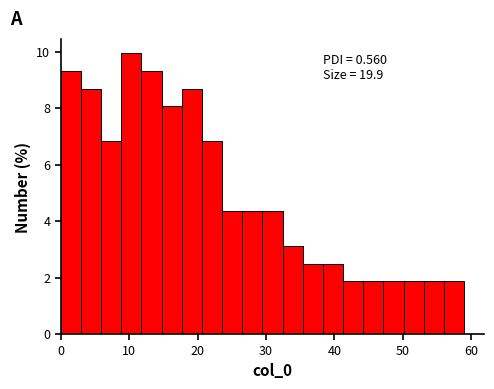

Around what value on the x-axis is the tallest bar? Give the approximate position of its centre, as read against the axis.

10